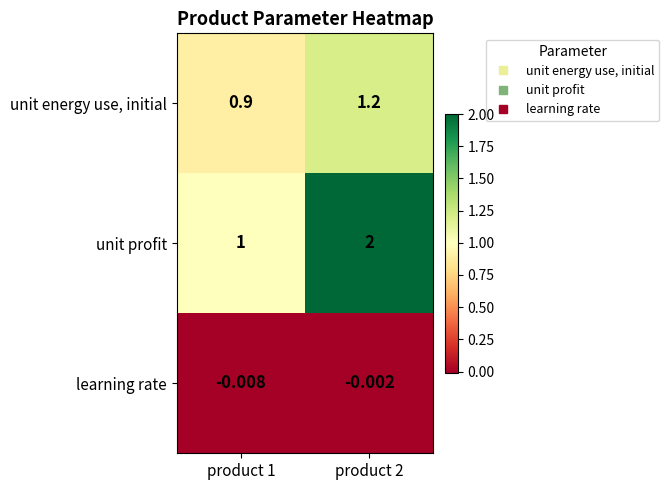

Between product 1 and product 2, which series saw the biggest shift?

unit profit